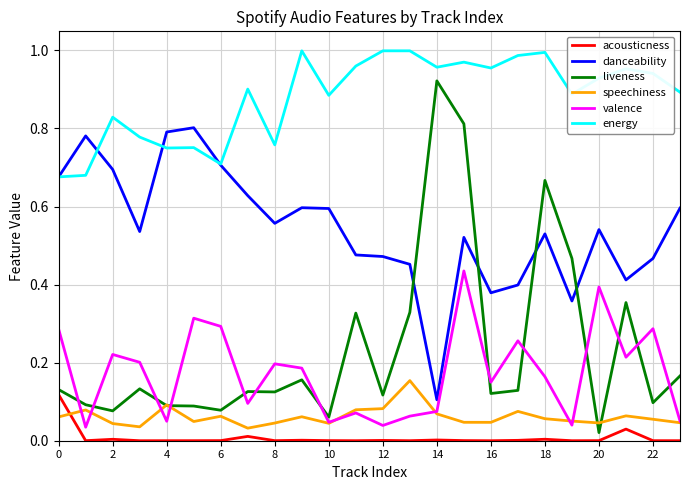

True or false: energy and acousticness cross at least once.

False